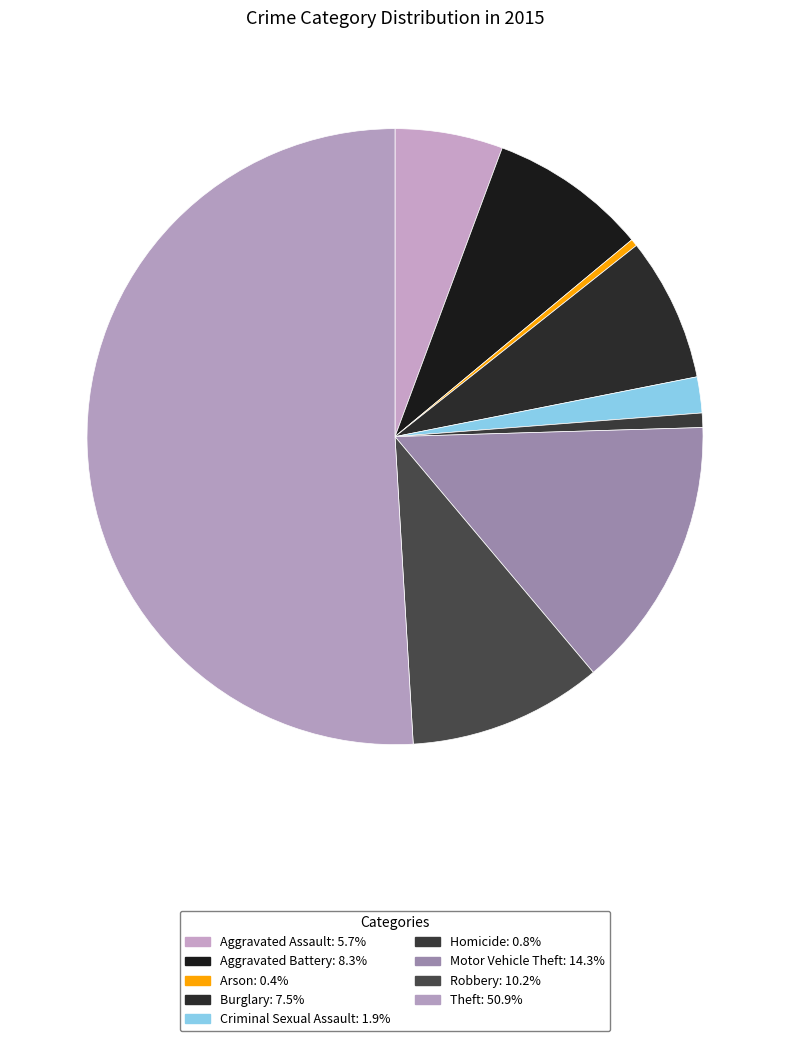

Count the number of slices in the pie.

9